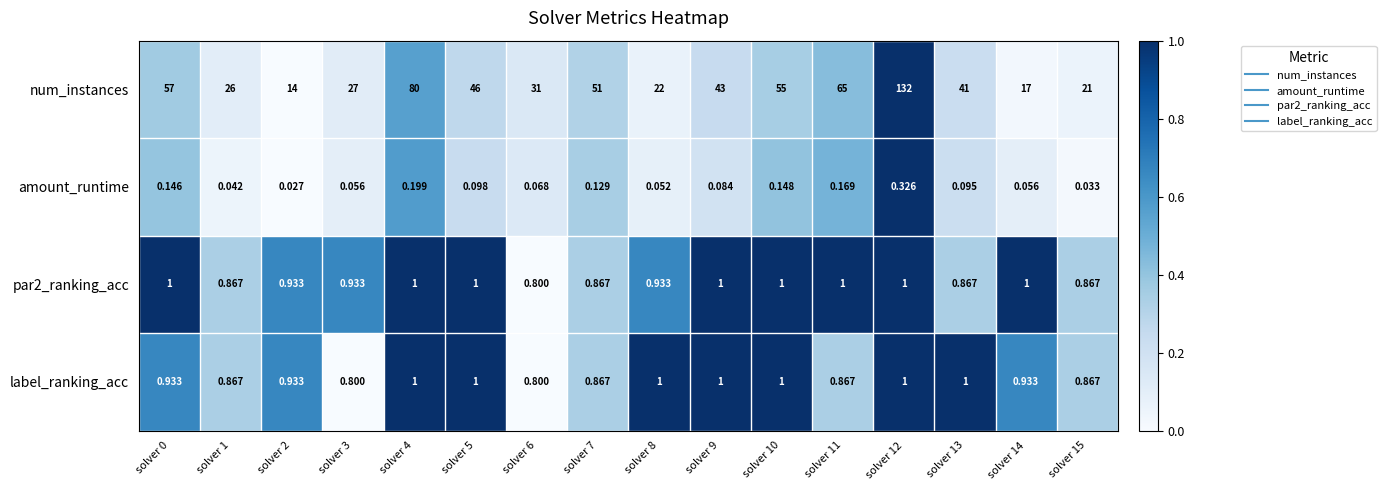

Which series has the widest spread of values?

num_instances